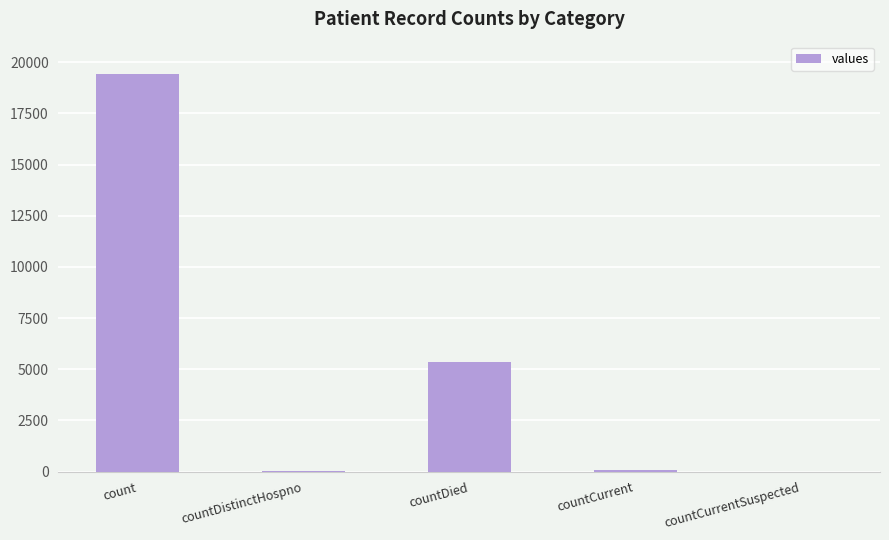

What is the greatest value displayed?

19420